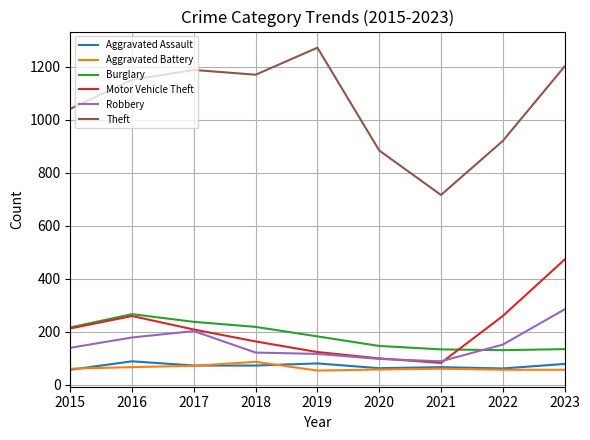

Is the value of Aggravated Battery at 2017 greater than the value of Robbery at 2023?

No